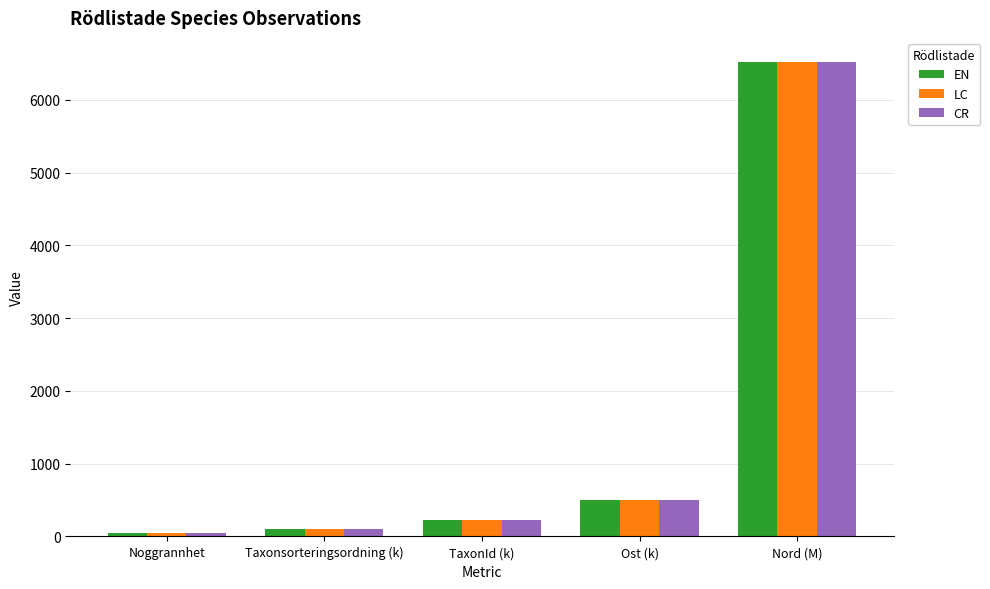

Is it true that EN equals 2561.7 at Nord (M)?

False